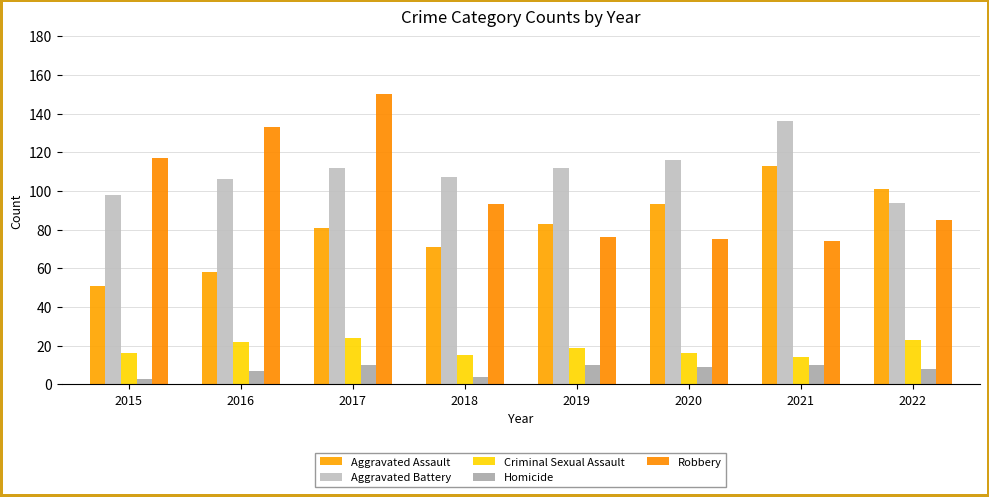

What is the sum of all Criminal Sexual Assault values?

149